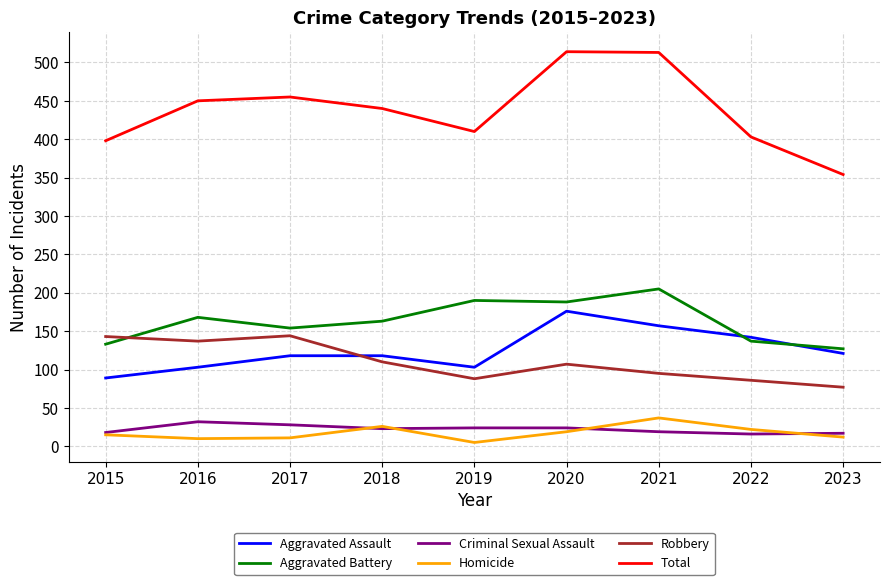

List the series in order of their peak value, highest first.

Total, Aggravated Battery, Aggravated Assault, Robbery, Homicide, Criminal Sexual Assault